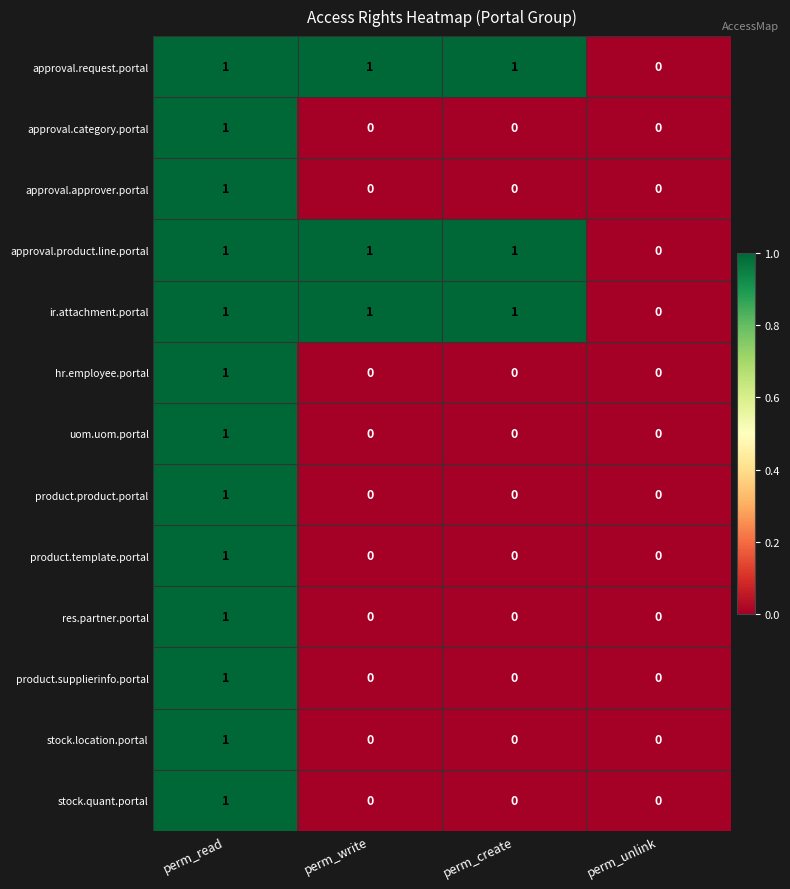

Is the value of res.partner.portal at perm_read greater than the value of stock.quant.portal at perm_write?

Yes